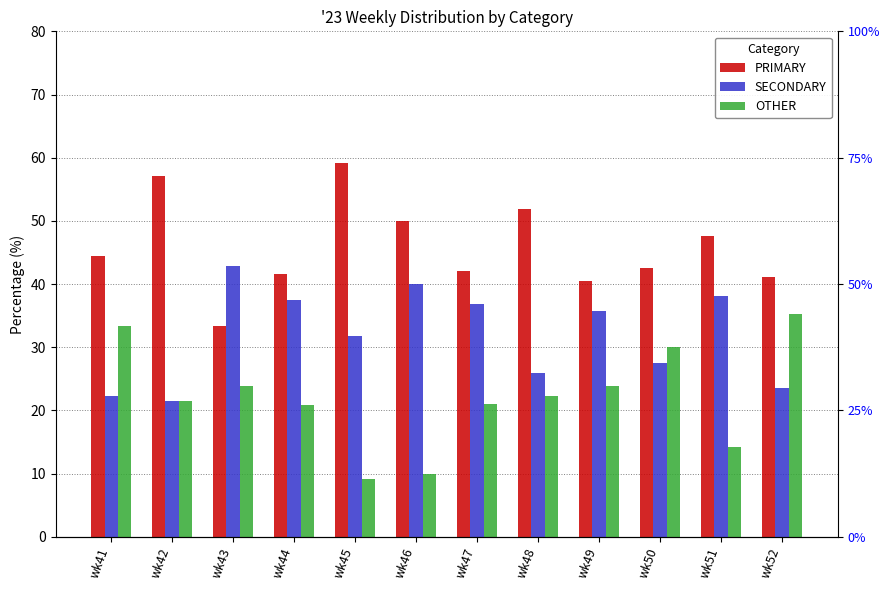

Reading left to right, extract all data points from this chart.

PRIMARY: wk41=44.4	wk42=57.1	wk43=33.3	wk44=41.7	wk45=59.1	wk46=50.0	wk47=42.1	wk48=51.9	wk49=40.5	wk50=42.5	wk51=47.6	wk52=41.2
SECONDARY: wk41=22.2	wk42=21.4	wk43=42.9	wk44=37.5	wk45=31.8	wk46=40.0	wk47=36.8	wk48=25.9	wk49=35.7	wk50=27.5	wk51=38.1	wk52=23.5
OTHER: wk41=33.3	wk42=21.4	wk43=23.8	wk44=20.8	wk45=9.1	wk46=10.0	wk47=21.1	wk48=22.2	wk49=23.8	wk50=30.0	wk51=14.3	wk52=35.3